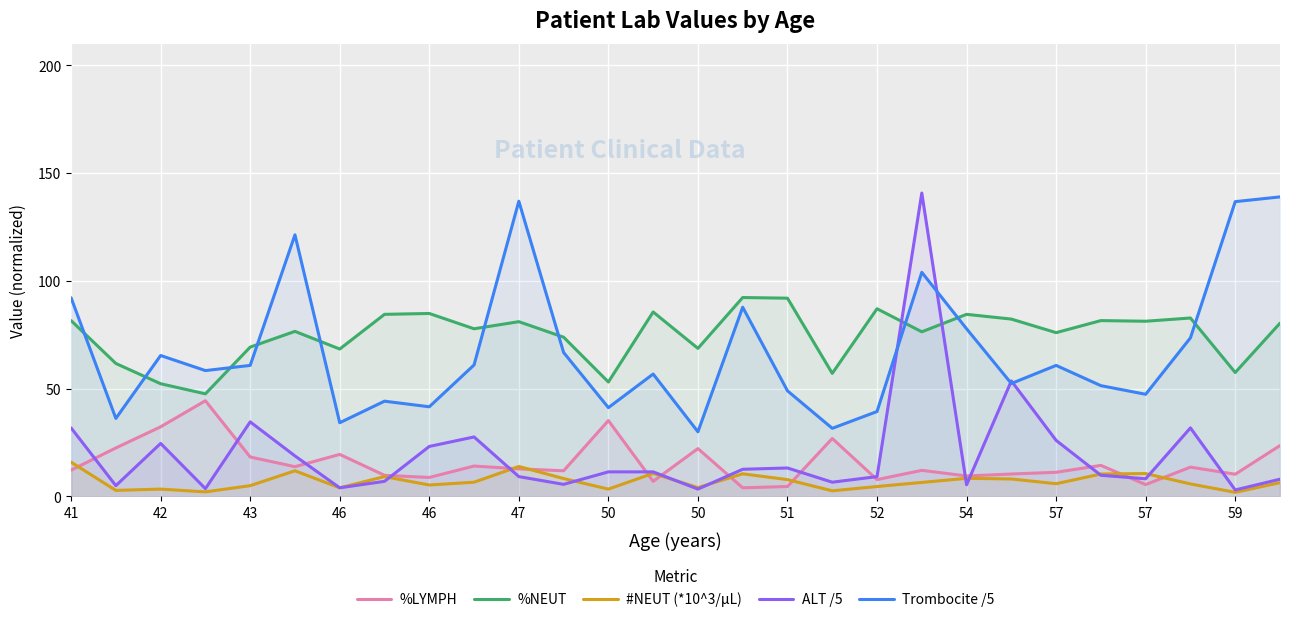

True or false: %NEUT and %LYMPH intersect in this chart.

False